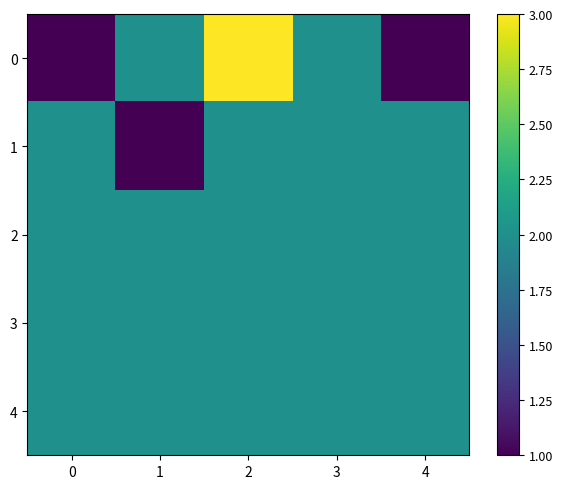

At how many categories does at least one series exceed 1?

5